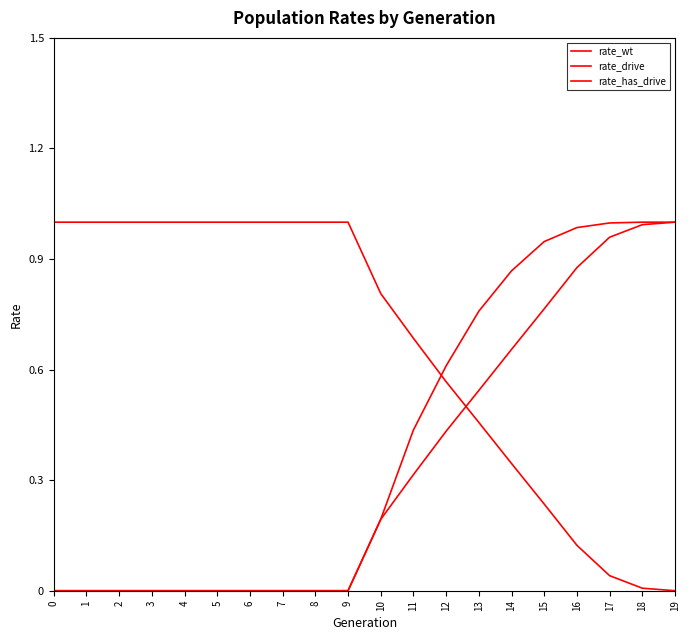

True or false: rate_has_drive and rate_drive cross at least once.

False